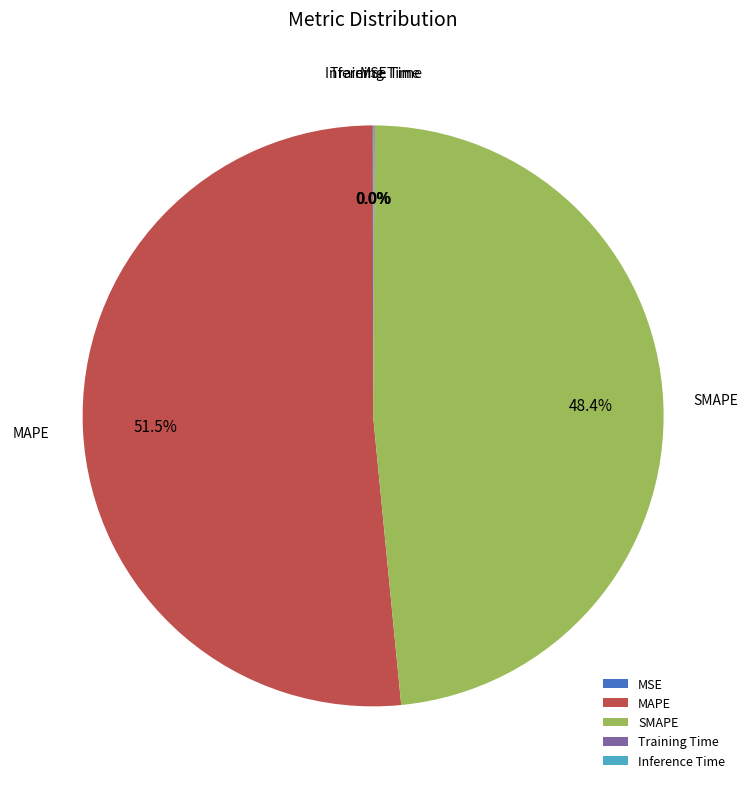

True or false: MAPE accounts for 64% of the total.

False